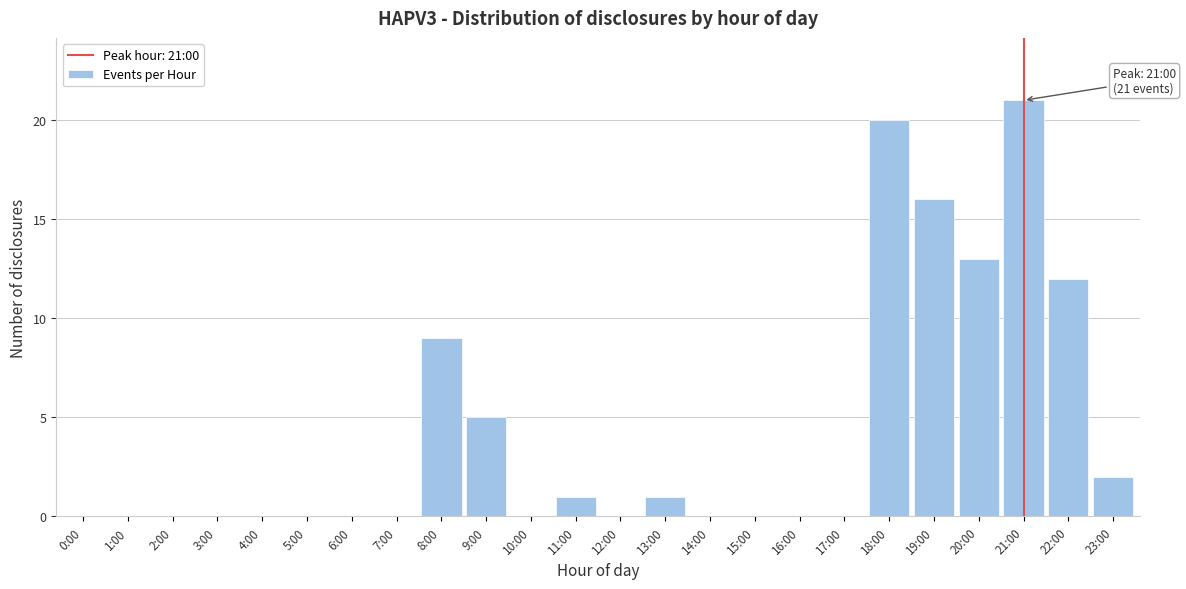

Reading right to left, list all the values displayed in this chart.

23:00=2	22:00=12	21:00=21	20:00=13	19:00=16	18:00=20	17:00=0	16:00=0	15:00=0	14:00=0	13:00=1	12:00=0	11:00=1	10:00=0	9:00=5	8:00=9	7:00=0	6:00=0	5:00=0	4:00=0	3:00=0	2:00=0	1:00=0	0:00=0